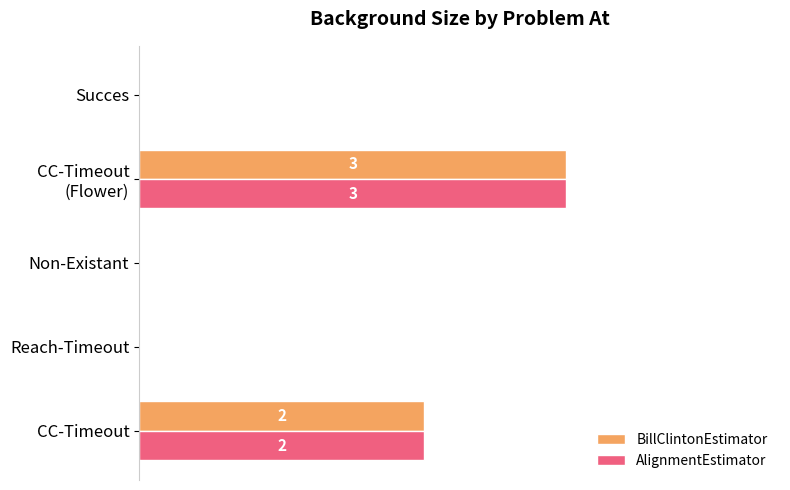

What is the sum of all BillClintonEstimator values?

5